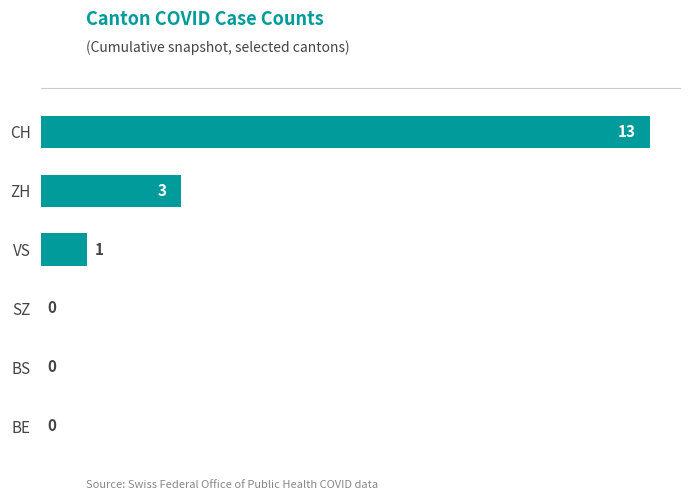

Reading bottom to top, transcribe all the data shown in this chart.

BE=0	BS=0	SZ=0	VS=1	ZH=3	CH=13